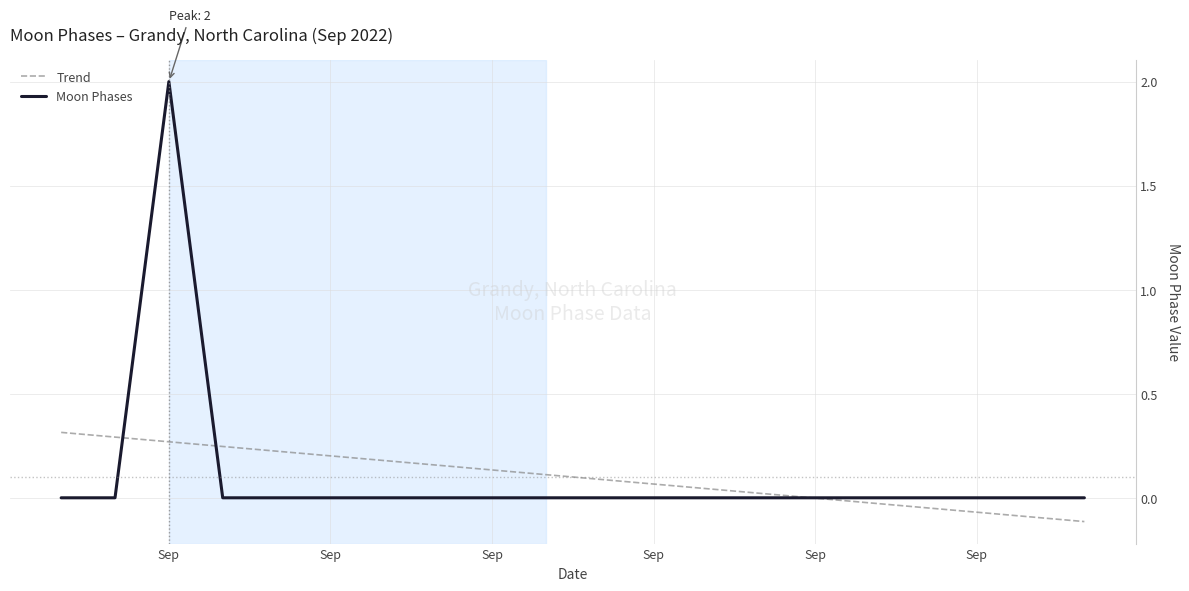

What is the highest value of the Moon Phases series?

2.0